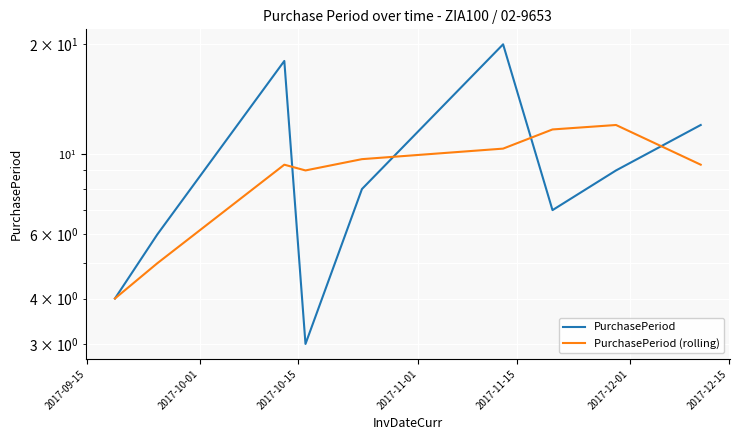

True or false: PurchasePeriod (rolling) has more than 0 points higher than both neighbors.

True